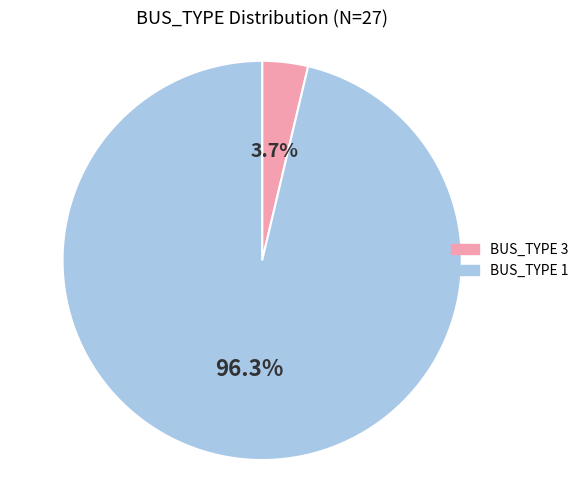

Count the number of slices in the pie.

2